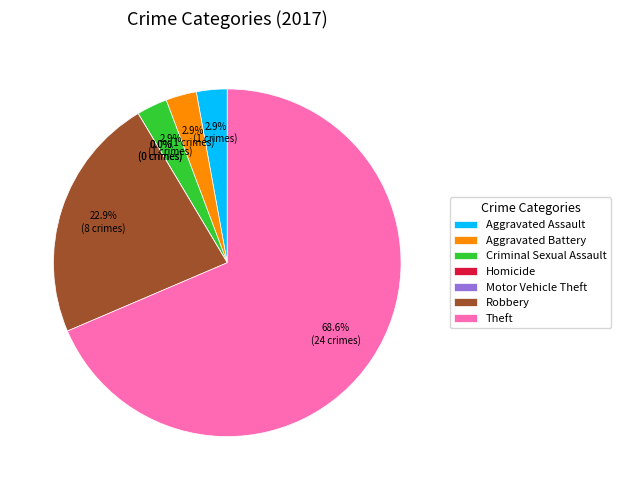

Does Robbery represent more than half of the total?

No